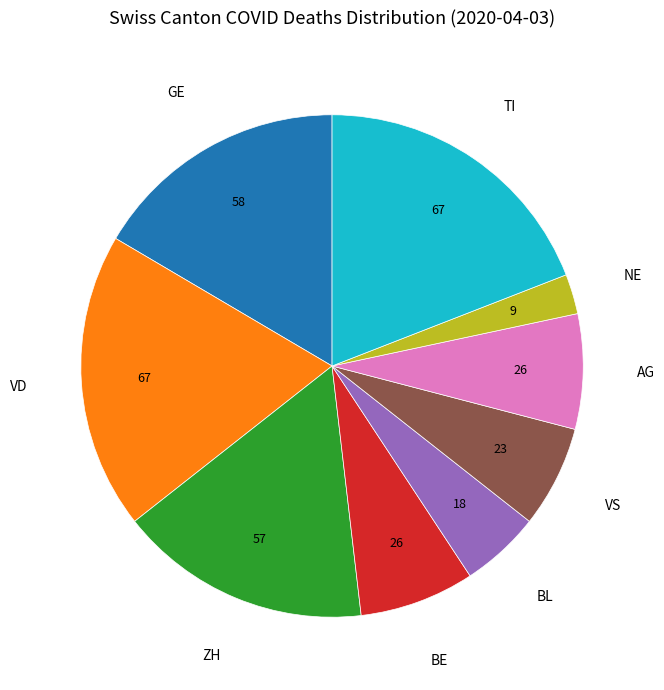

Does any single category account for the majority?

No